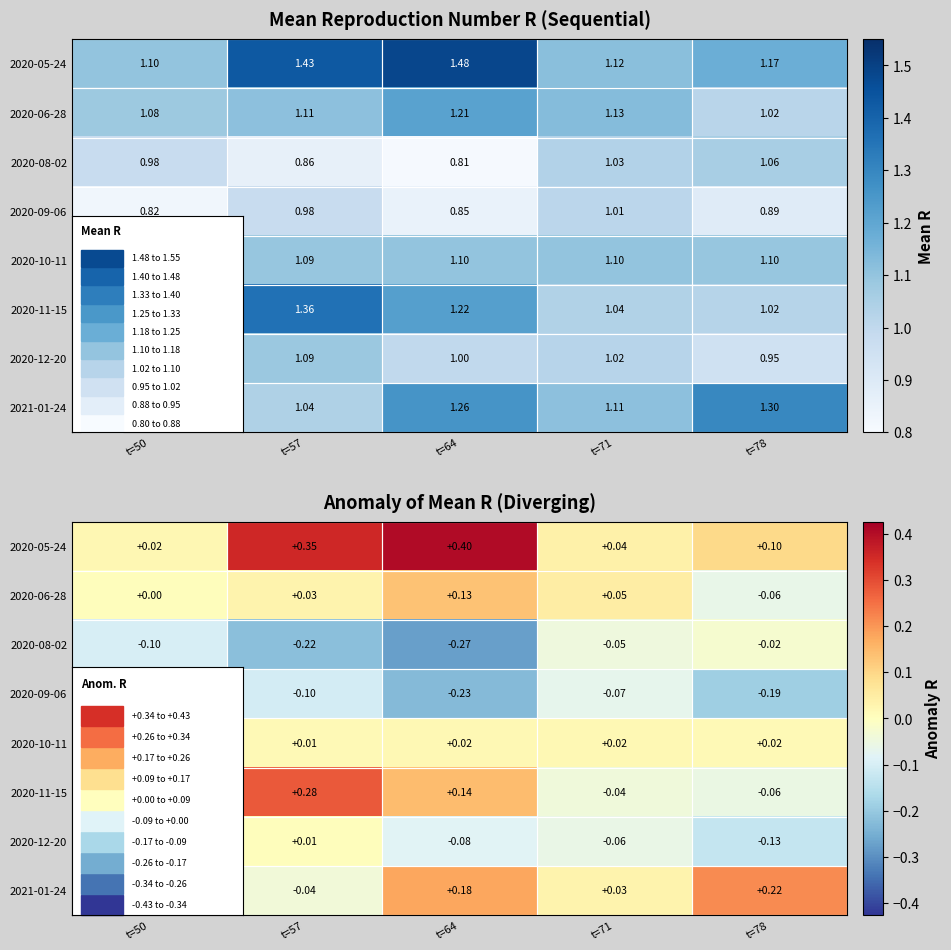

What is the total value across all series at t=57?

0.3